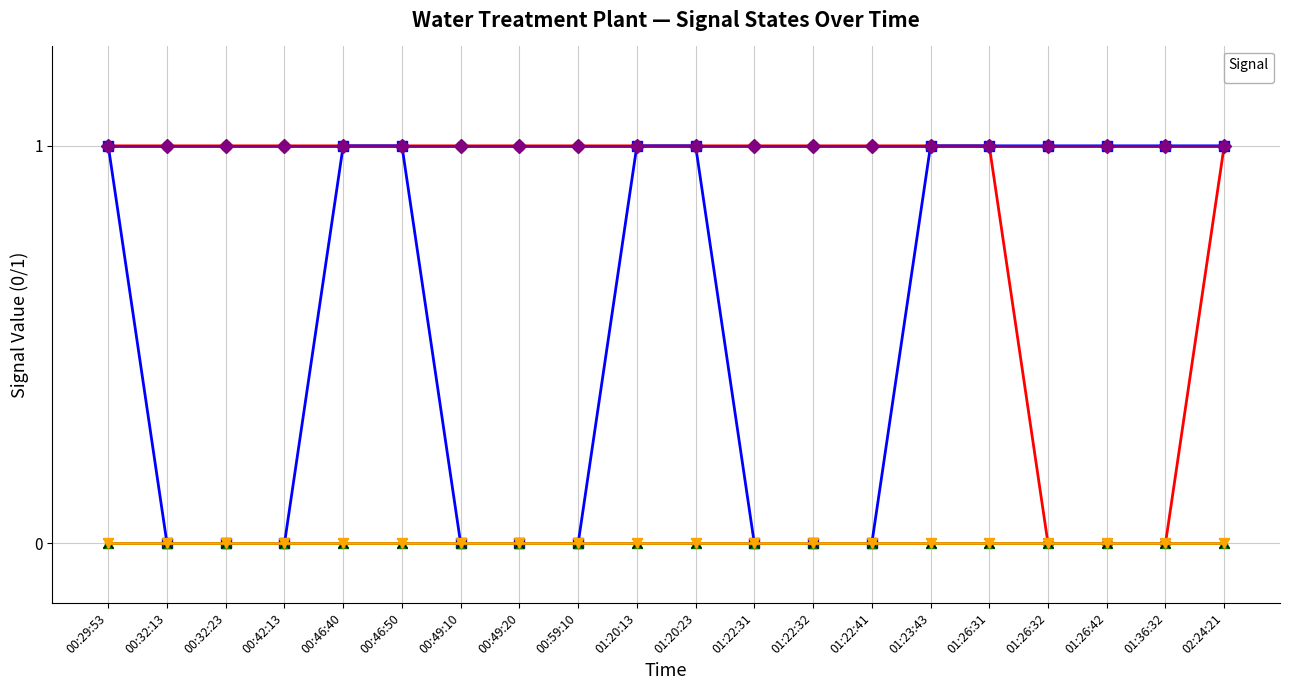

How many series are shown in this chart?

6